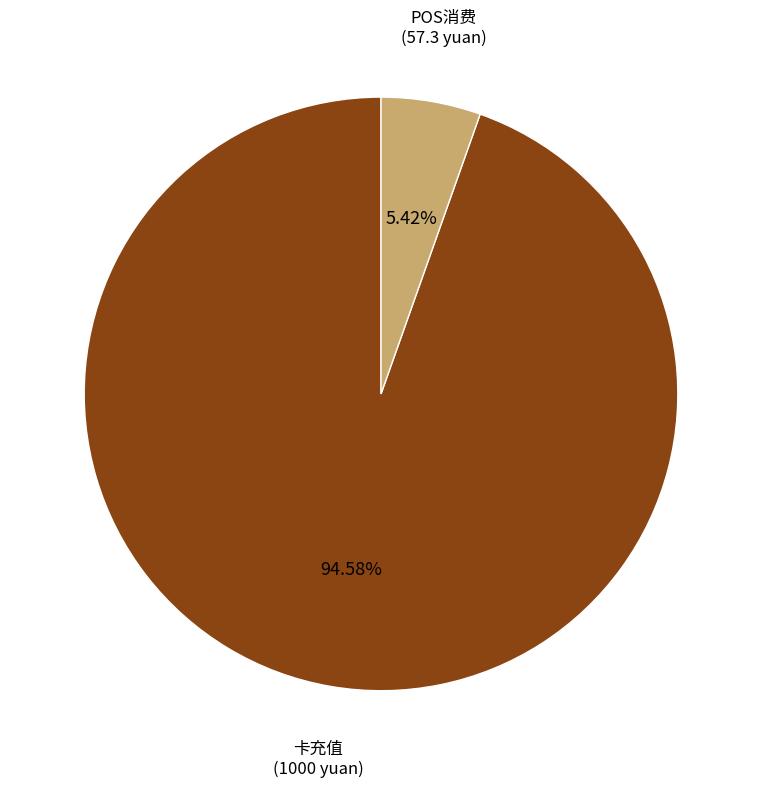

Is there a majority slice in this chart?

Yes